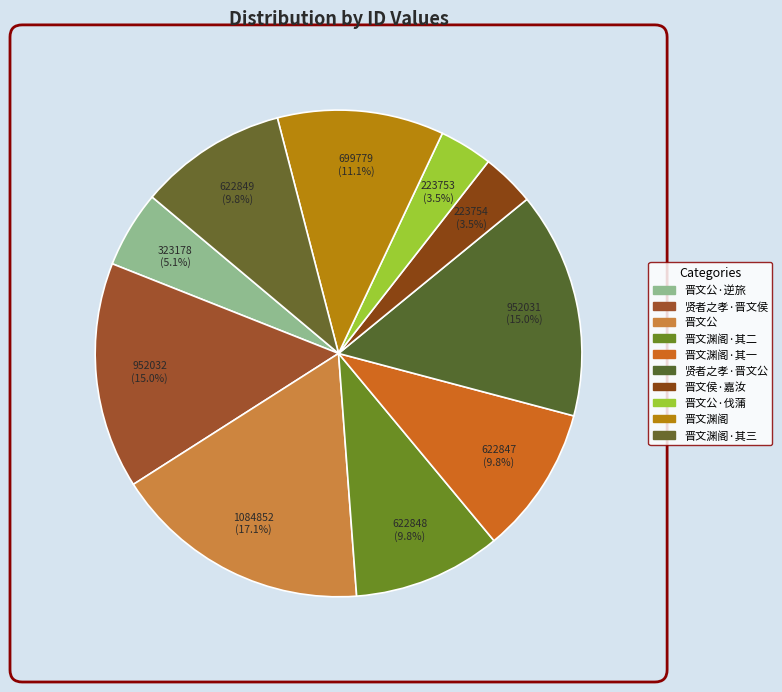

How many slices are in this pie chart?

10